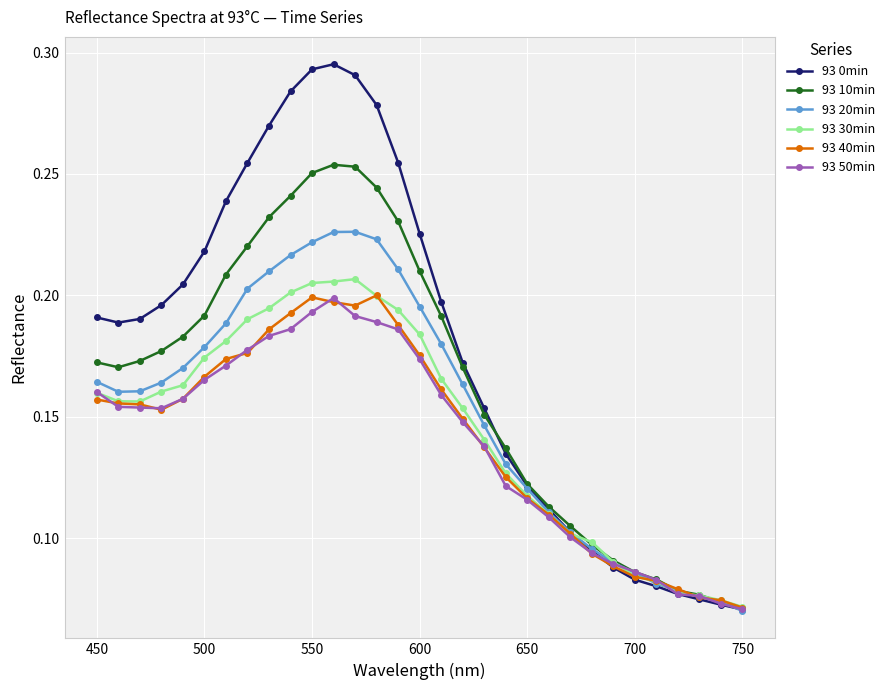

Which series has the widest spread of values?

93 0min